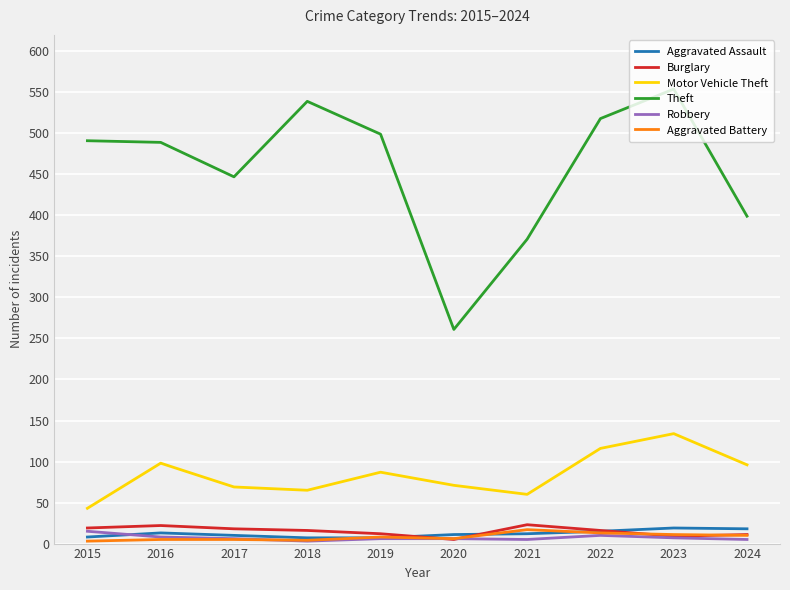

What is the greatest value displayed?

554